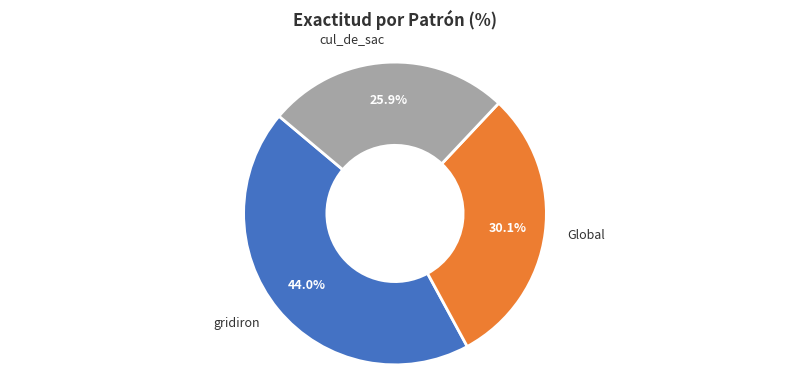

Rank the categories by value from highest to lowest.

gridiron, Global, cul_de_sac